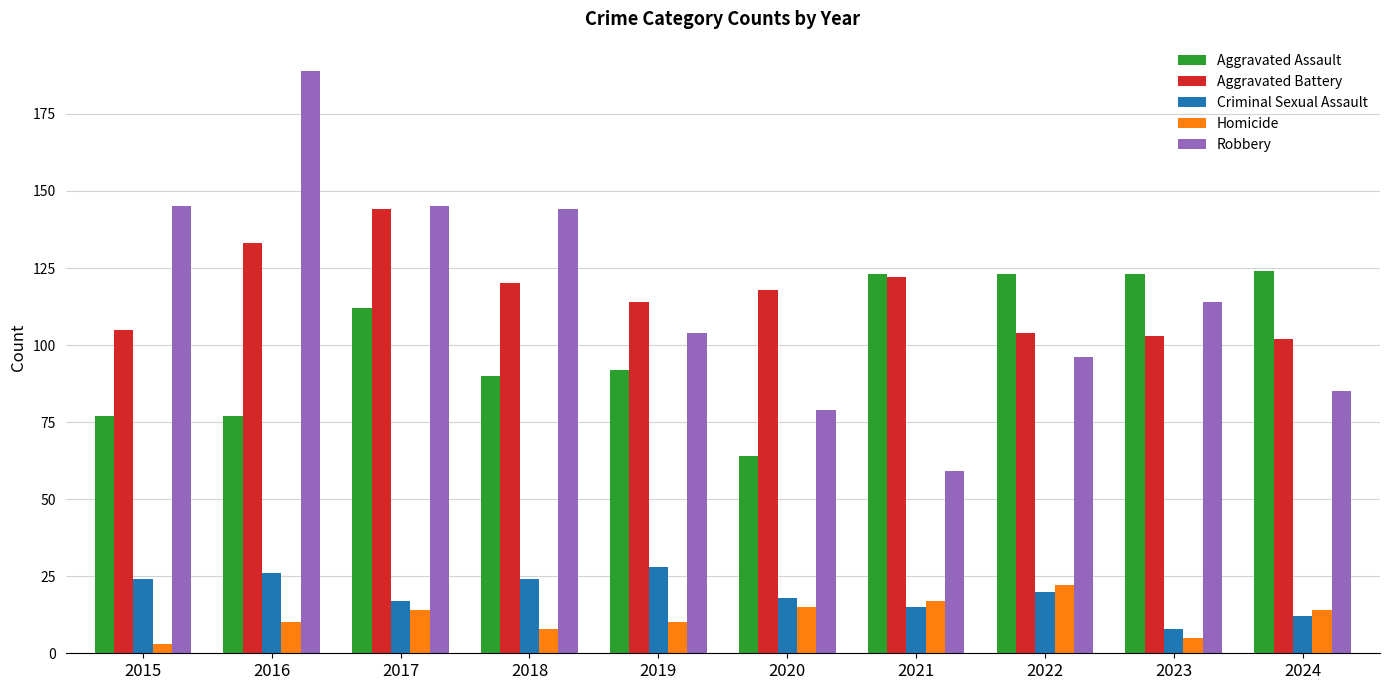

Is the value of Aggravated Battery at 2017 greater than the value of Aggravated Assault at 2022?

Yes